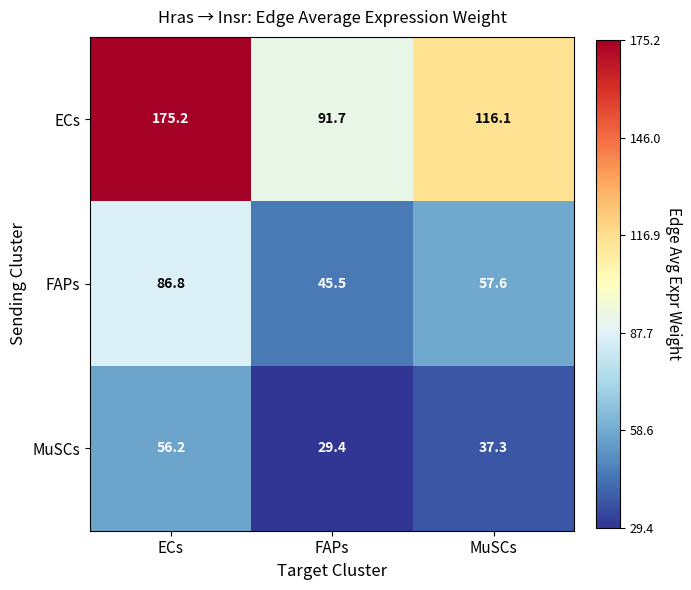

At which category is the sum across all series the highest?

ECs